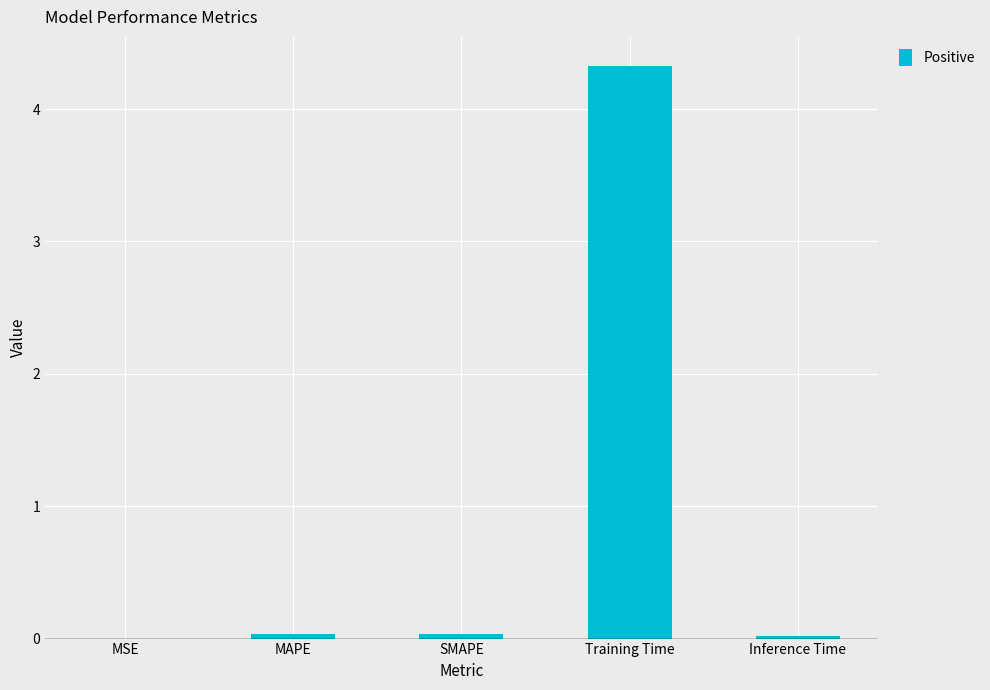

What is the label of the 2nd bar from the left?

MAPE